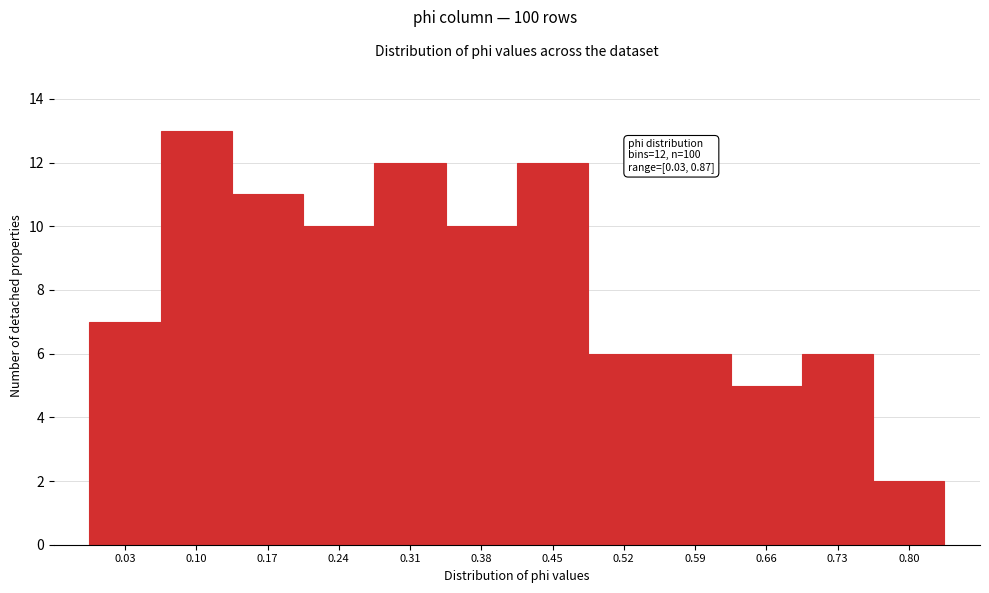

Reading left to right, what are all the values shown in this chart?

7	13	11	10	12	10	12	6	6	5	6	2